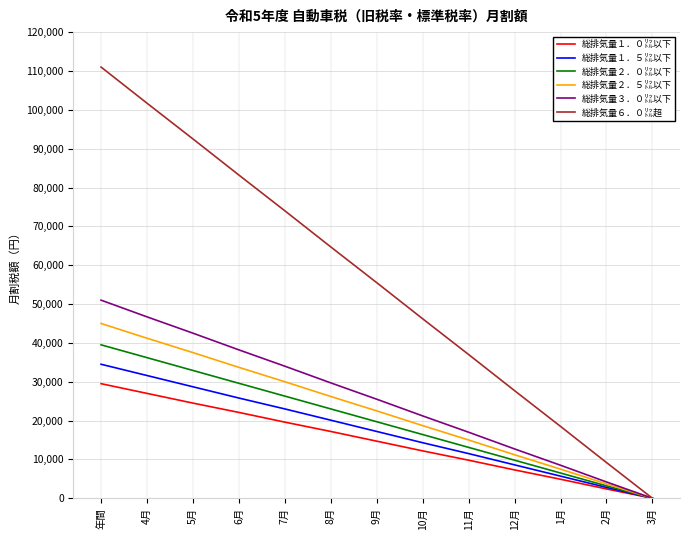

What is the spread (max minus min) of values at 9月?

40800